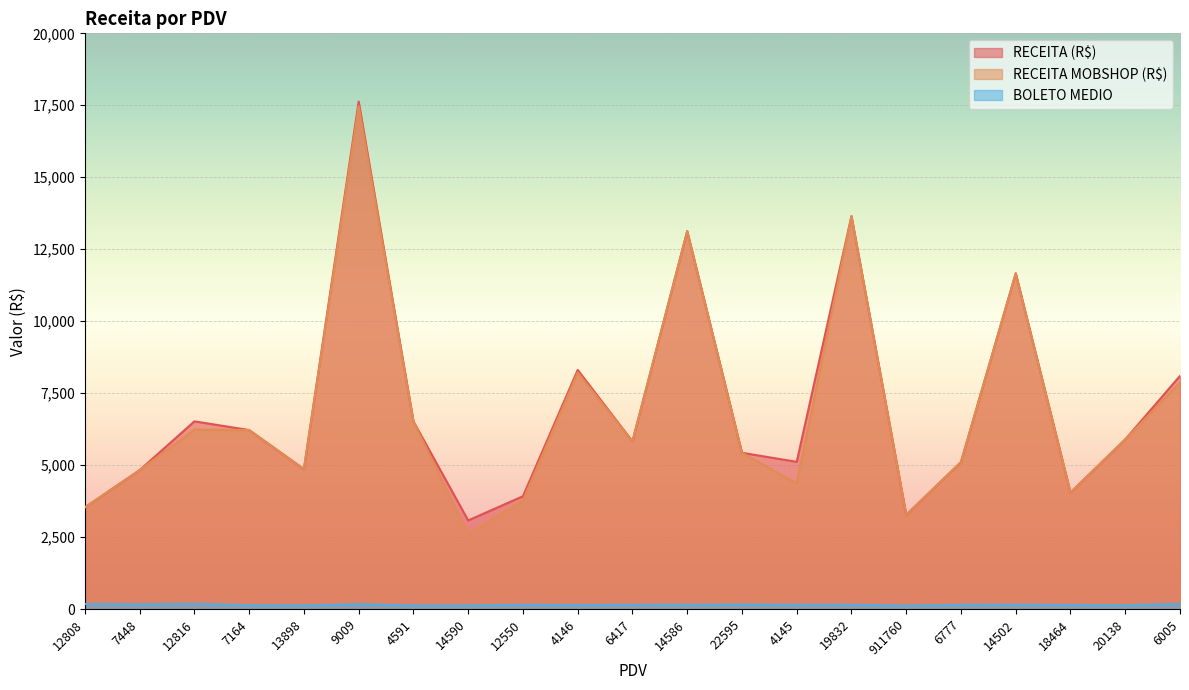

At which category is the sum across all series the highest?

9009